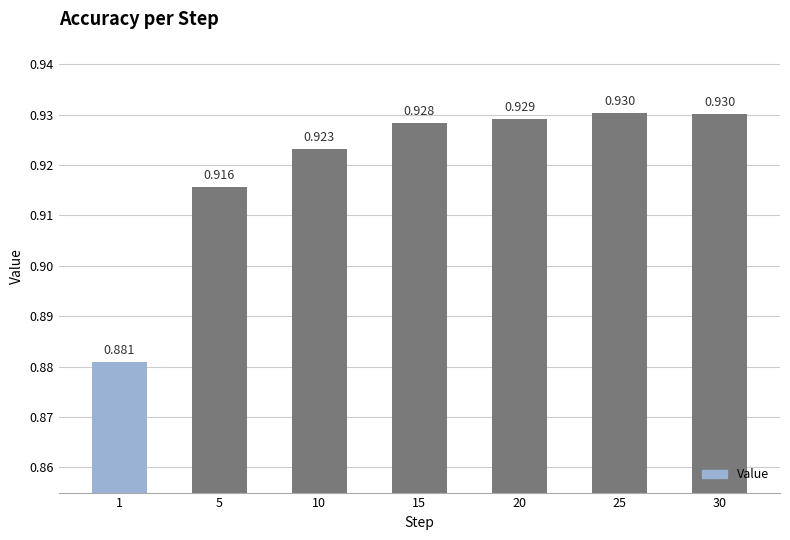

Reading left to right, extract all data points from this chart.

0.9	0.9	0.9	0.9	0.9	0.9	0.9